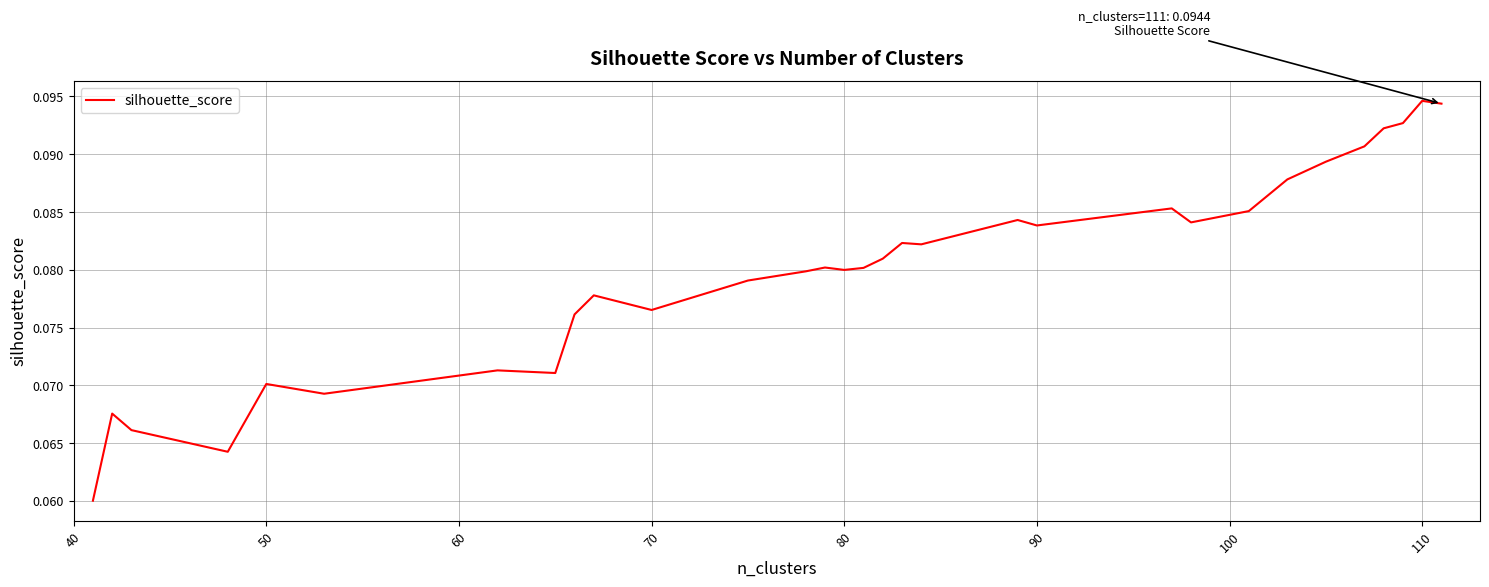

How many lines are shown in the chart?

1